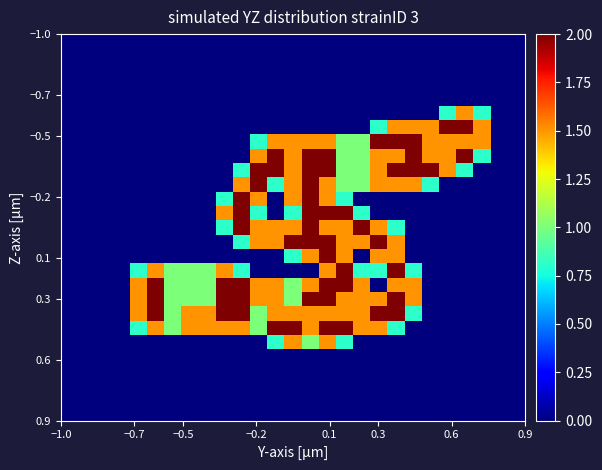

At how many categories does at least one series exceed 0?

21